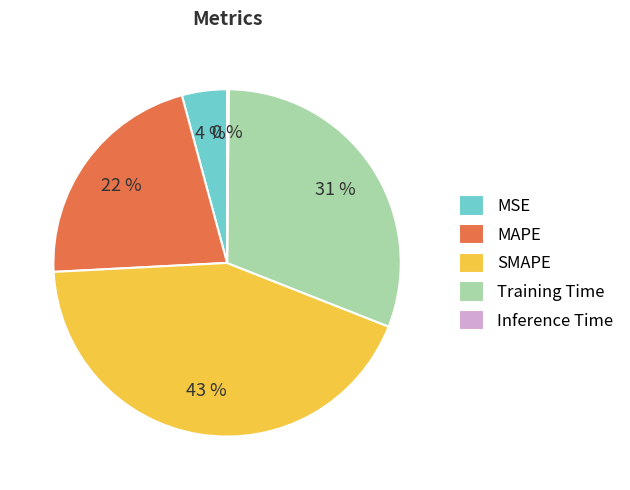

Does any single category account for the majority?

No